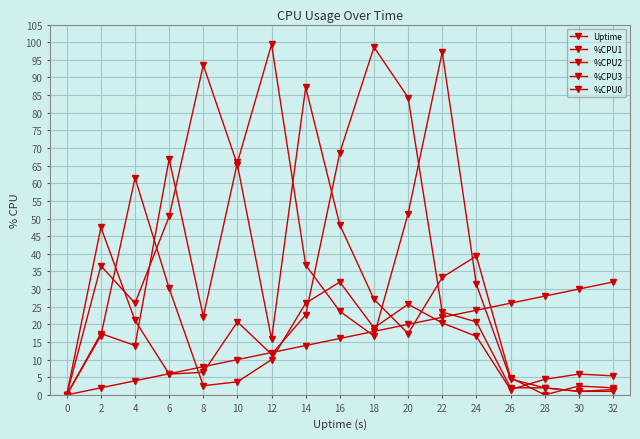

How many data points in Uptime are less than 16?

8